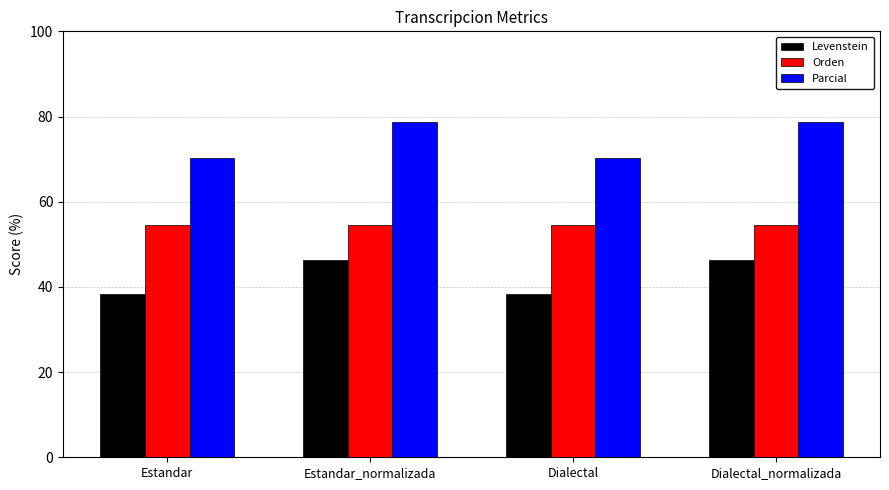

What position from the right is Dialectal_normalizada?

1